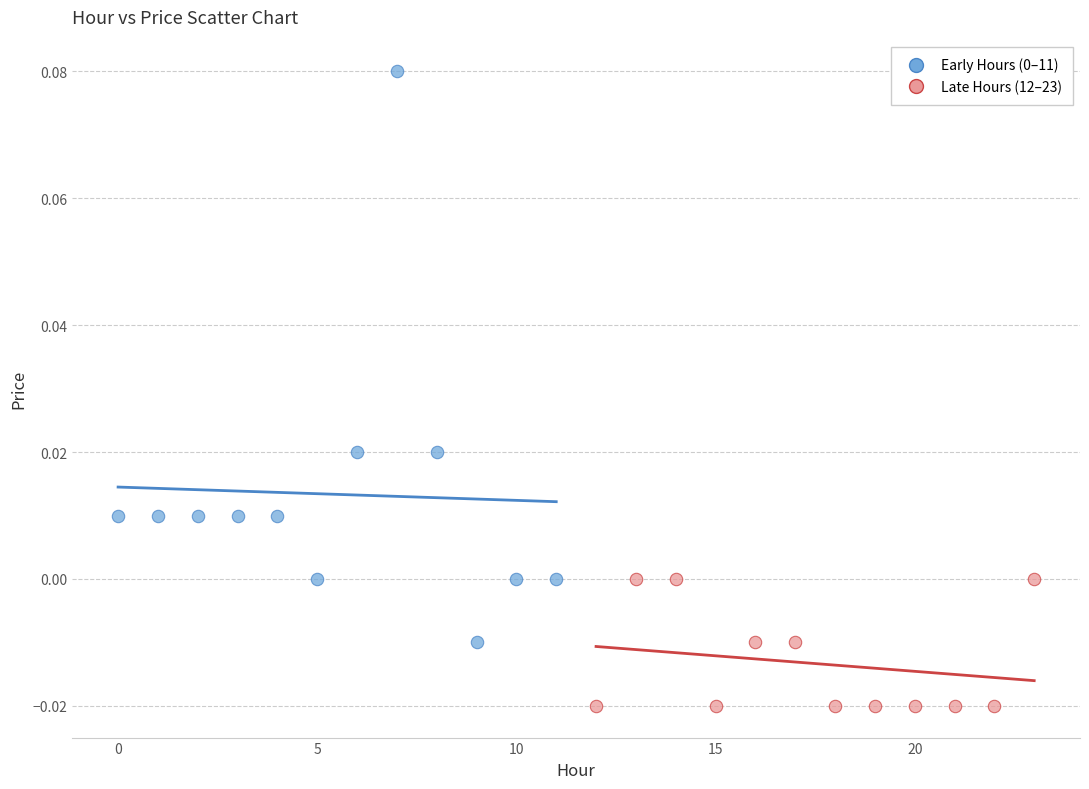

Which series contains the lowest Y value?

Late Hours (12–23)